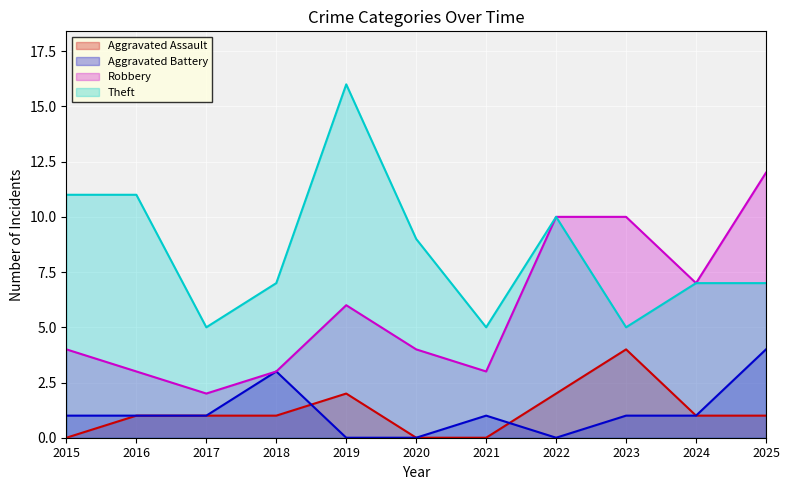

What is the average value of the Aggravated Battery series?

1